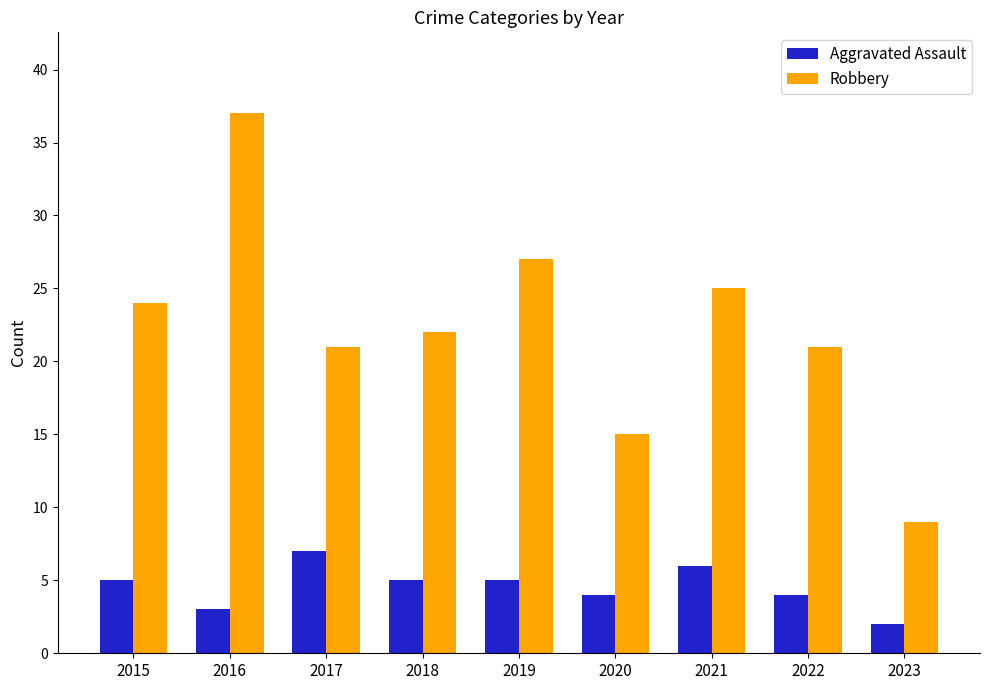

How many bars are there in each group?

2